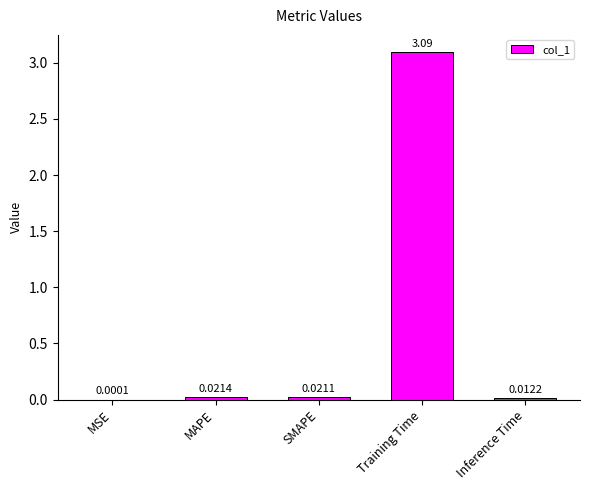

What is the change in value from MSE to Training Time?

+3.1